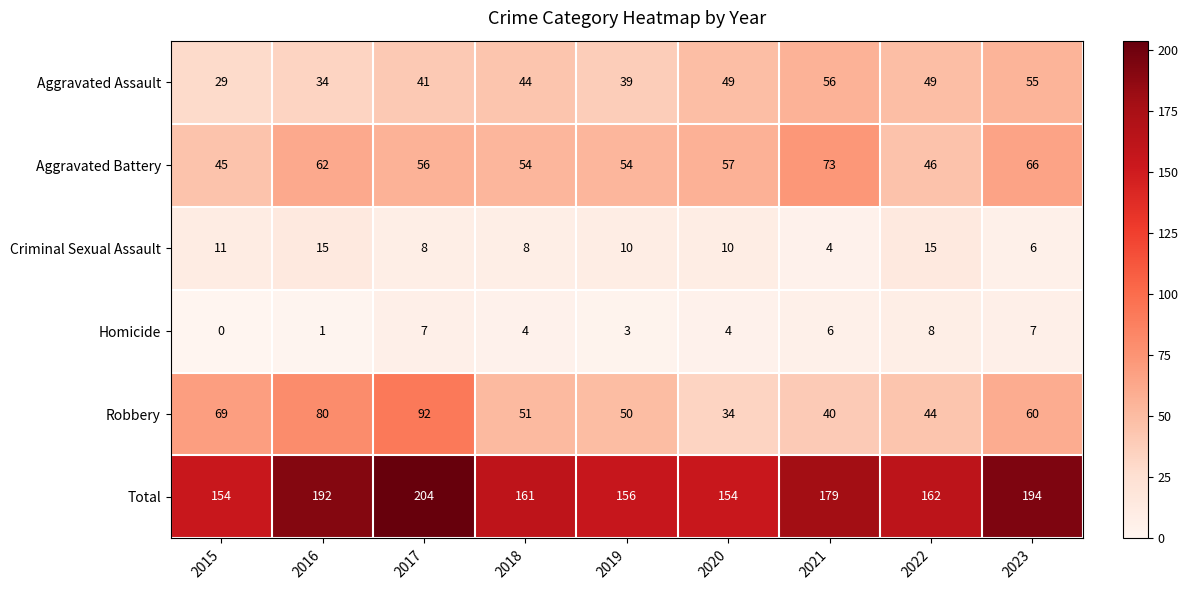

Where does the Criminal Sexual Assault series first go above 10?

2015